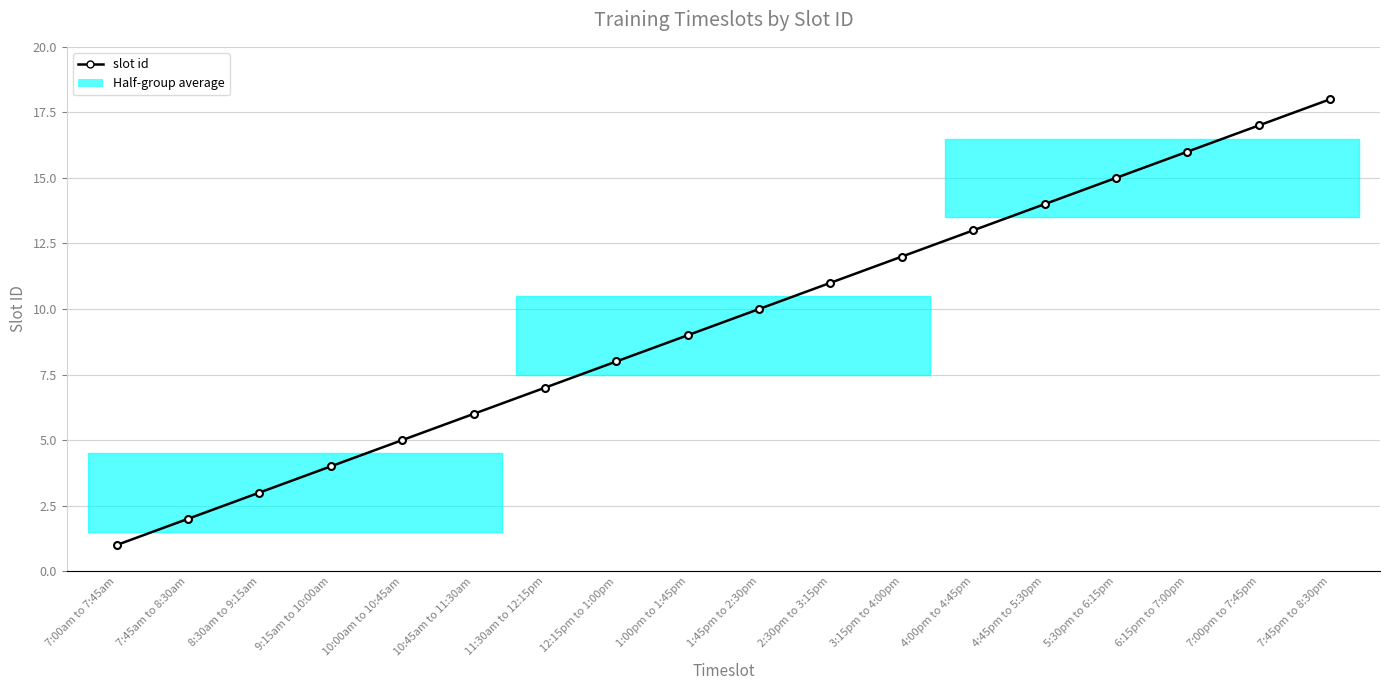

True or false: the data shows 16 at 1:45pm to 2:30pm.

False